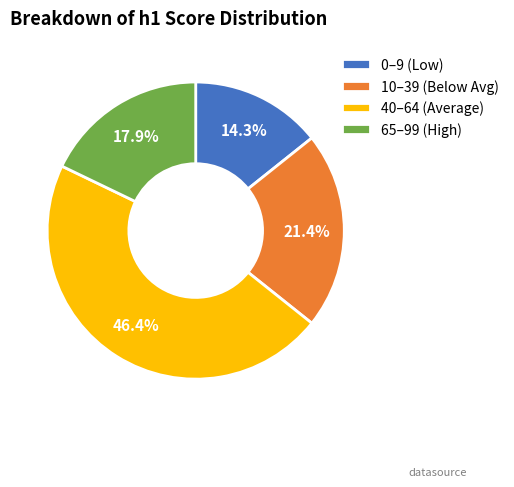

What is the ratio of the value at 40–64 (Average) to the value at 10–39 (Below Avg)?

2.2